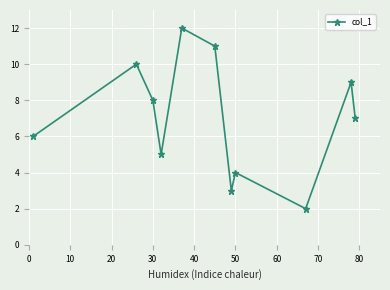

What is the minimum value shown in the chart?

2.0